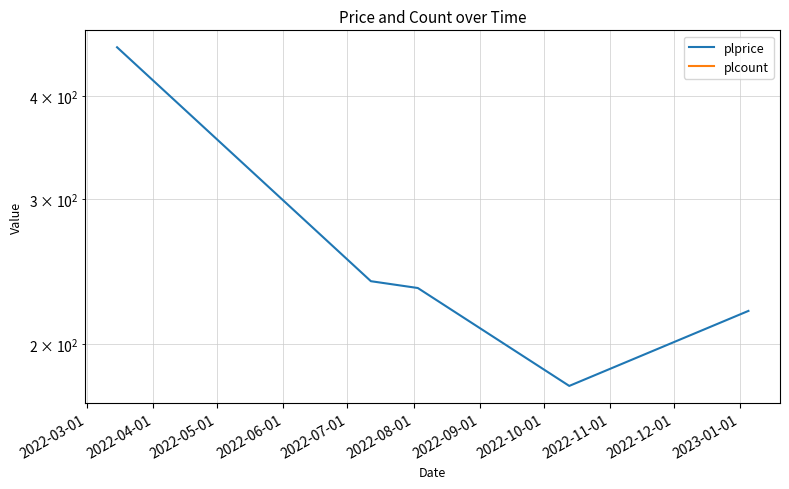

Which series has the widest spread of values?

plprice